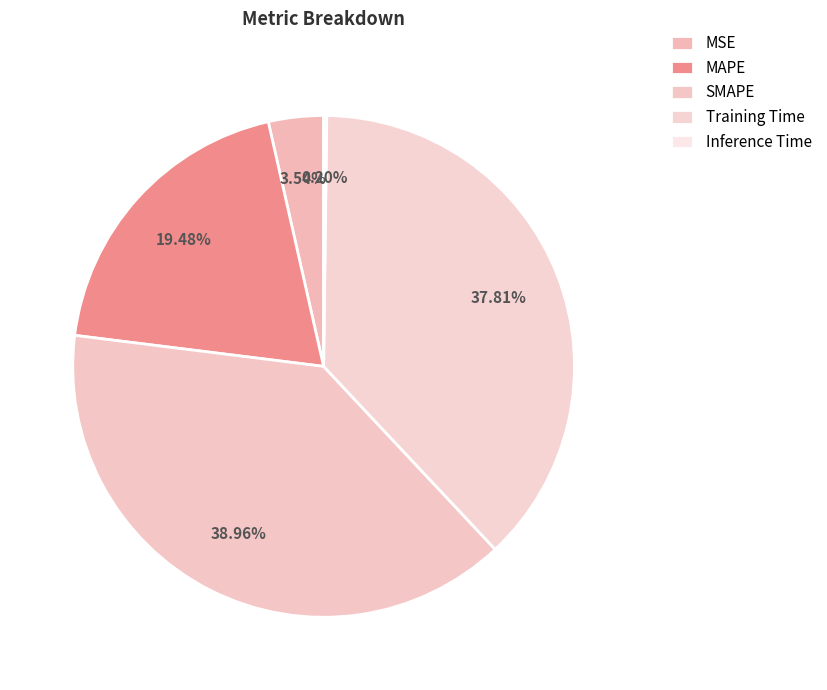

The MSE slice represents 4% of the pie. True or false?

True